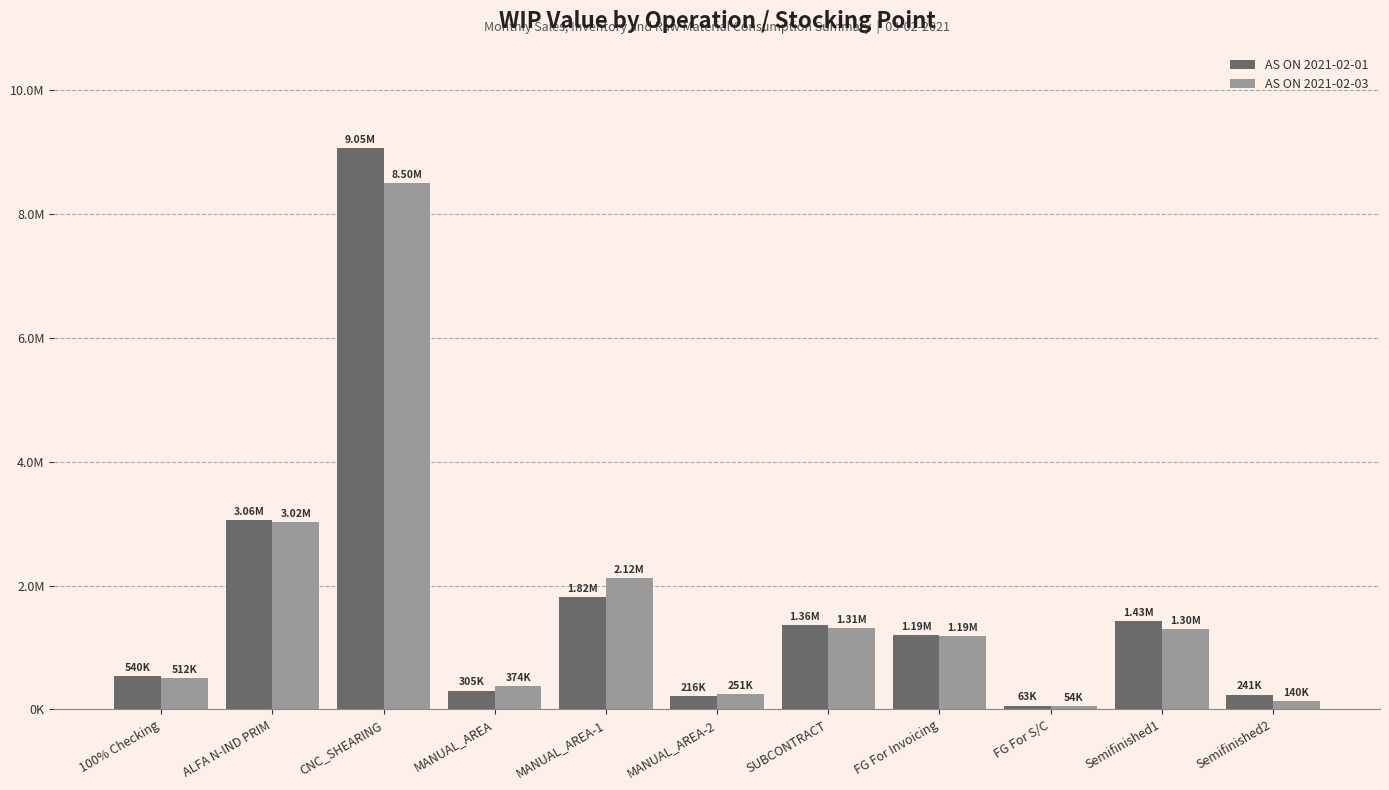

What is the spread (max minus min) of values at FG For S/C?

8745.1